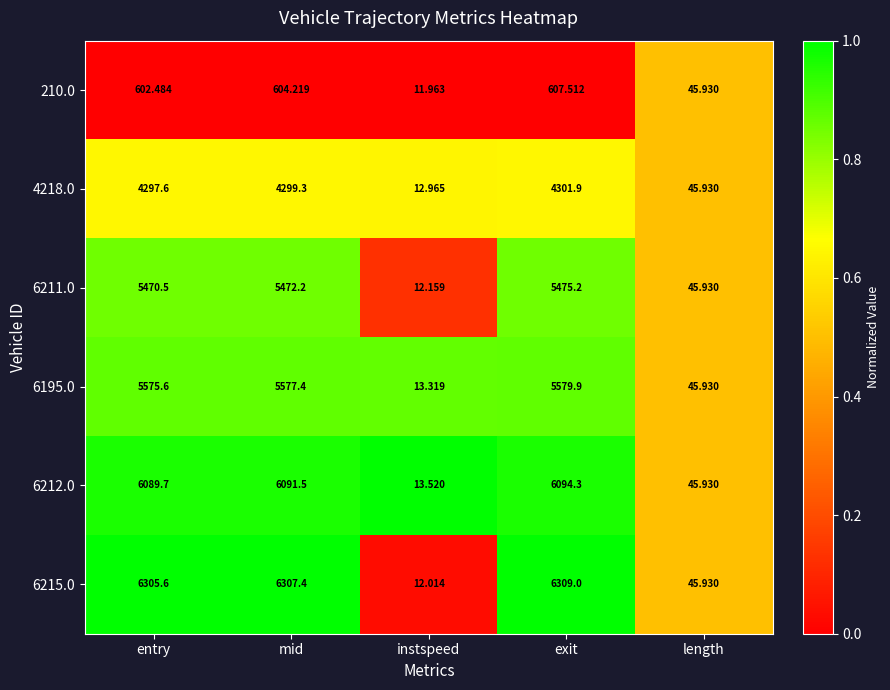

Which category has the highest value in the 6195.0 series?

exit